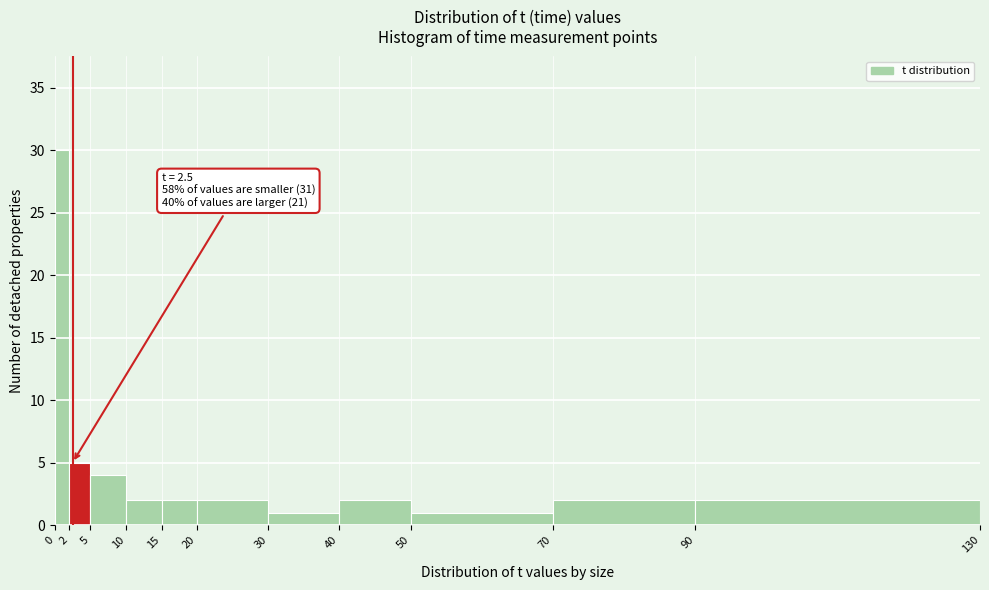

Which range on the x-axis has the tallest bar?

0 to 2